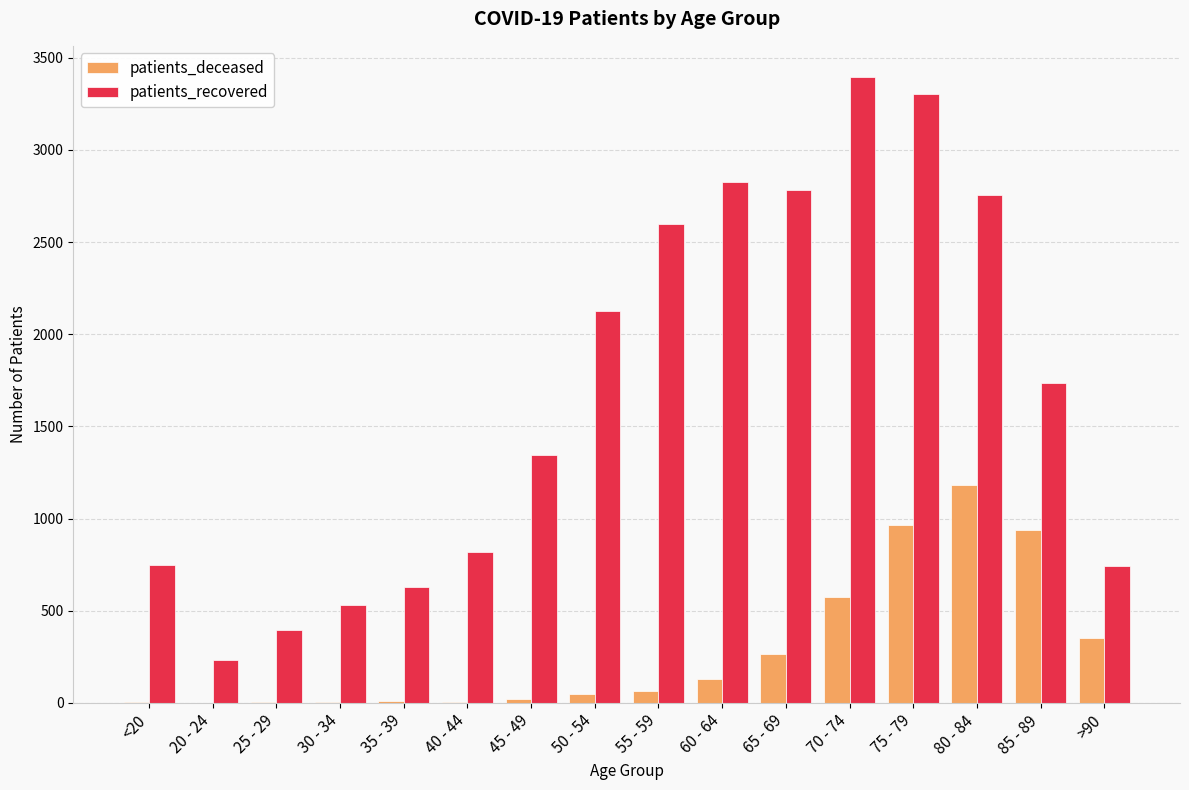

Is it true that patients_recovered equals 748 at <20?

True